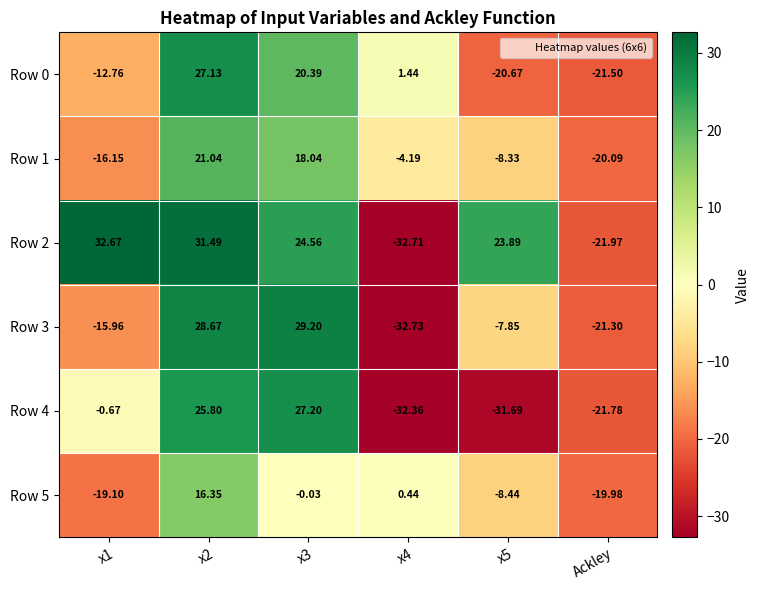

How many categories are shown in the chart?

6